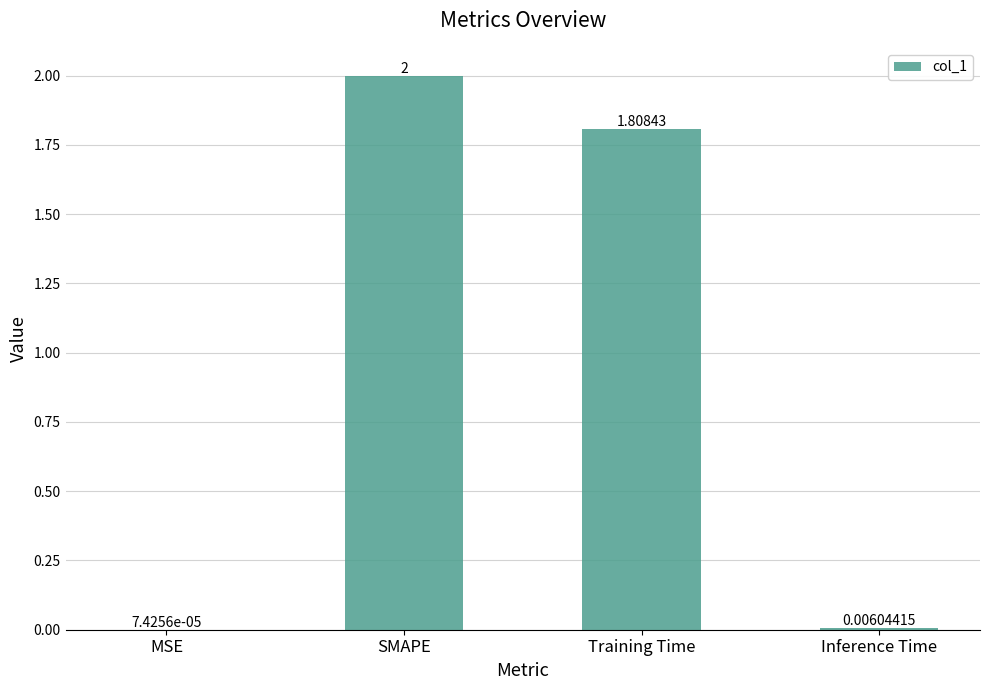

Where does the data first go above 1?

SMAPE